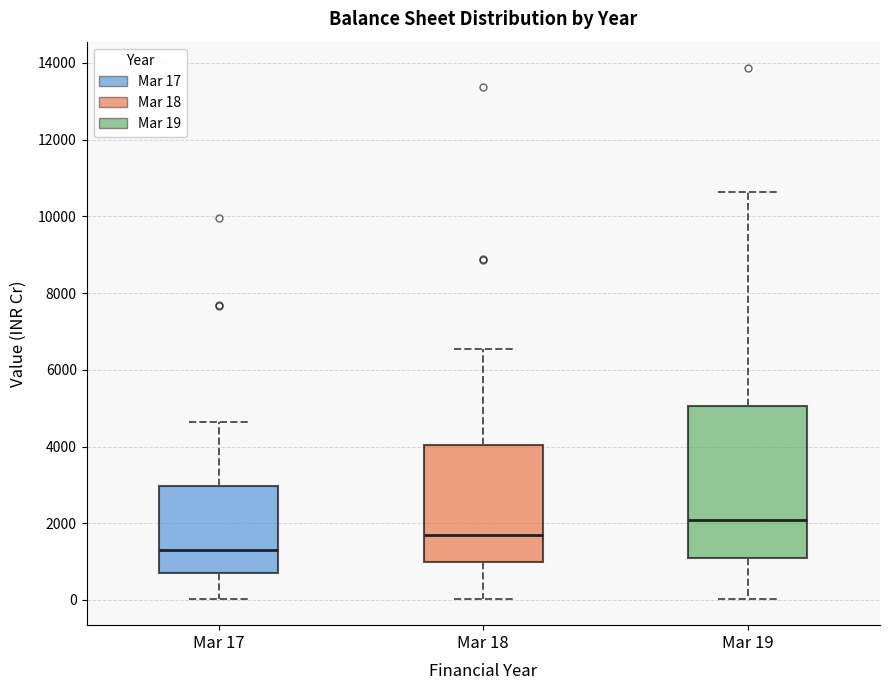

Reading left to right, transcribe this box plot: for each box, give where its median line is, the range the box spans, and where its two whiskers end, as read against the y-axis. The values are not printed on the chart, so give them approximately, as read against the axis.

Mar 17: median 1400, box 800 to 3000, whiskers 0 to 4600
Mar 18: median 1600, box 1000 to 4000, whiskers 0 to 6600
Mar 19: median 2000, box 1200 to 5000, whiskers 0 to 10600